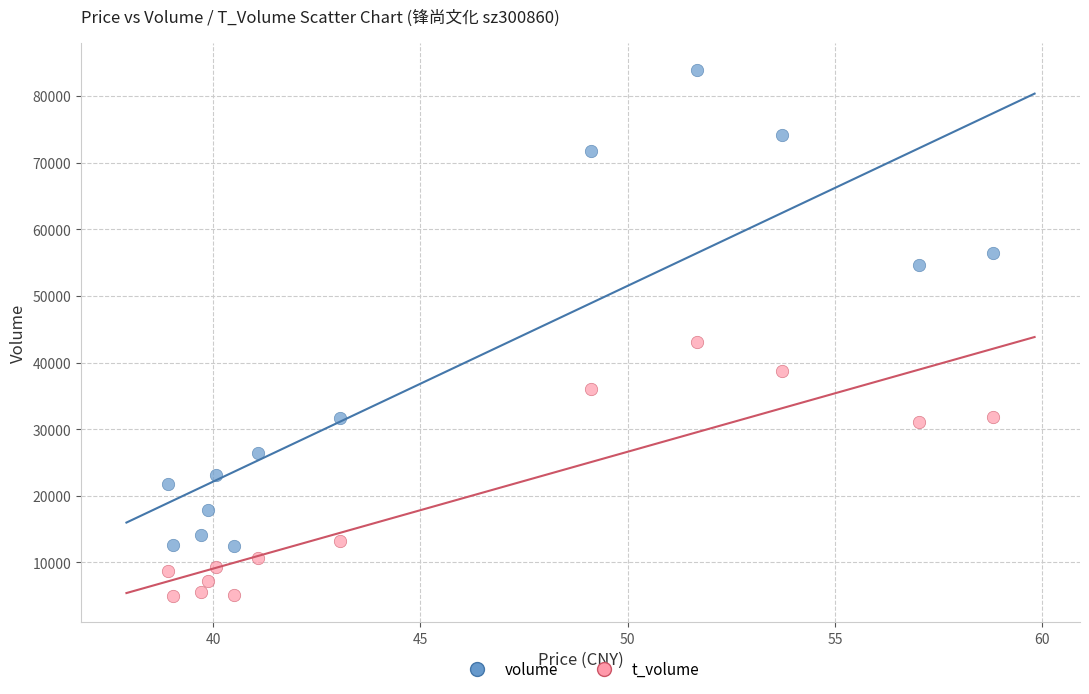

Across all data points, what is the range of Y values (max minus min)?

78999